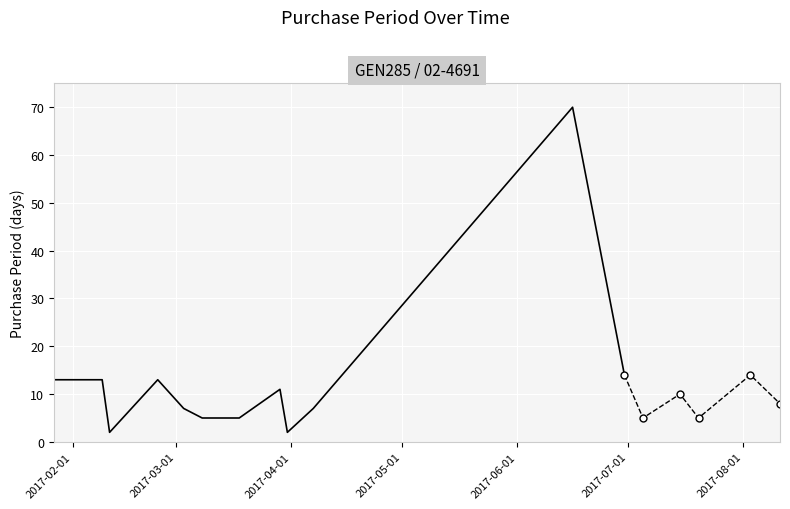

Is this an area chart (filled region under the line)?

No